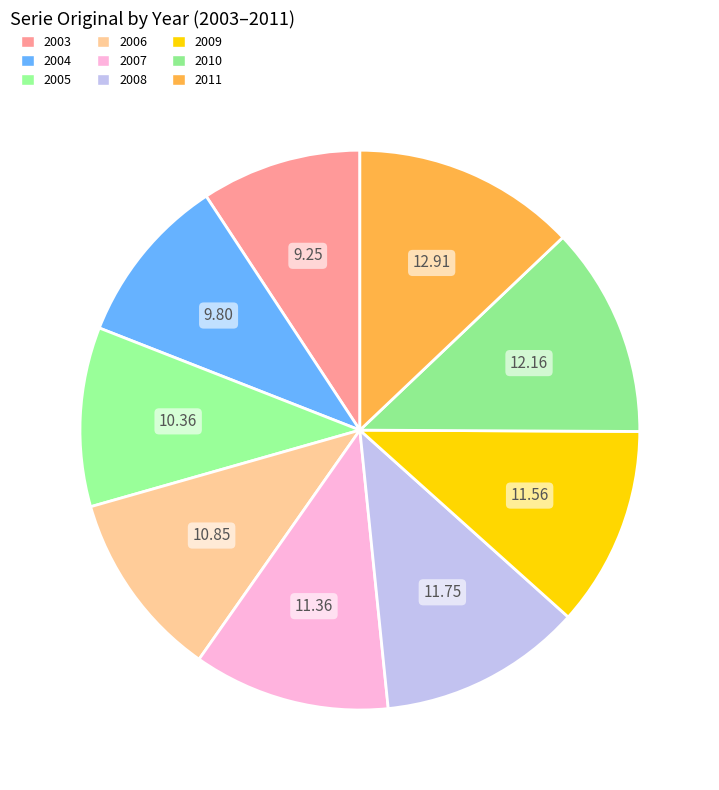

Is there any slice that represents more than half of the pie?

No